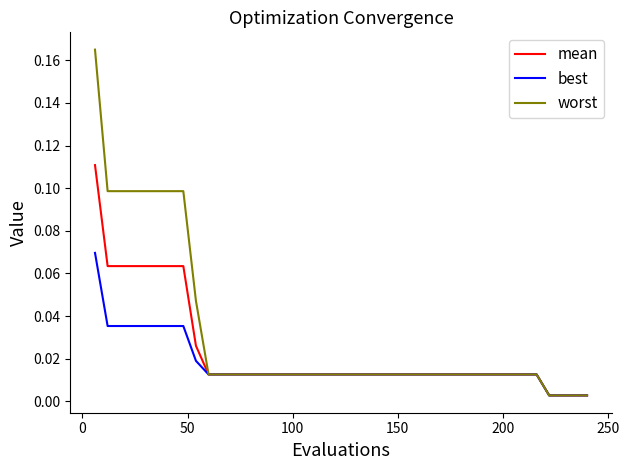

List the series in order of their overall mean, highest first.

worst, mean, best